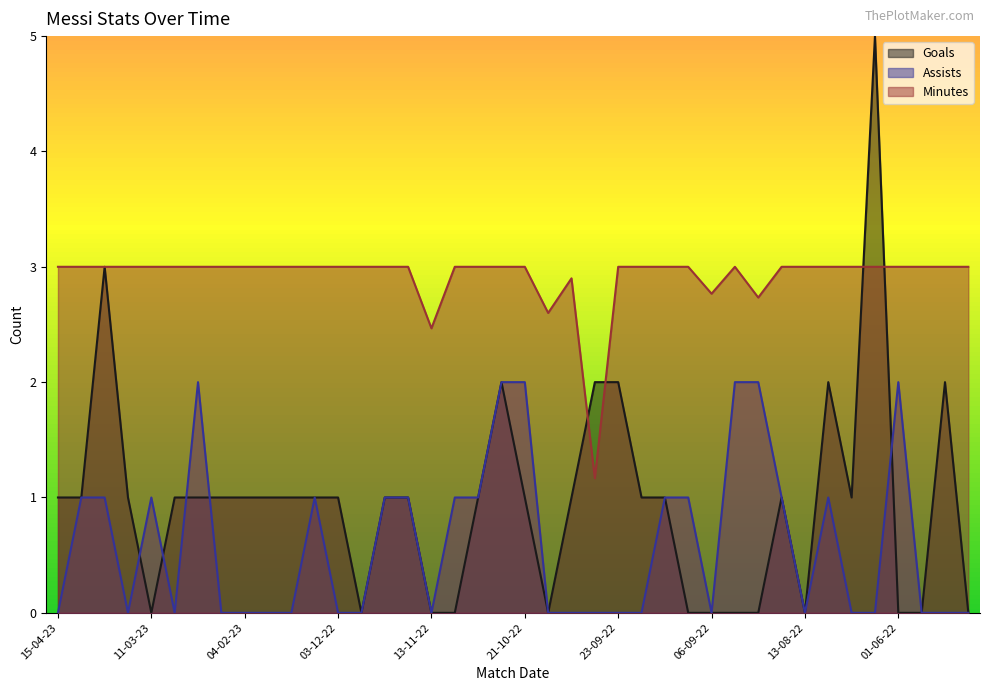

What is the label of the 16th point from the left?

16-11-22